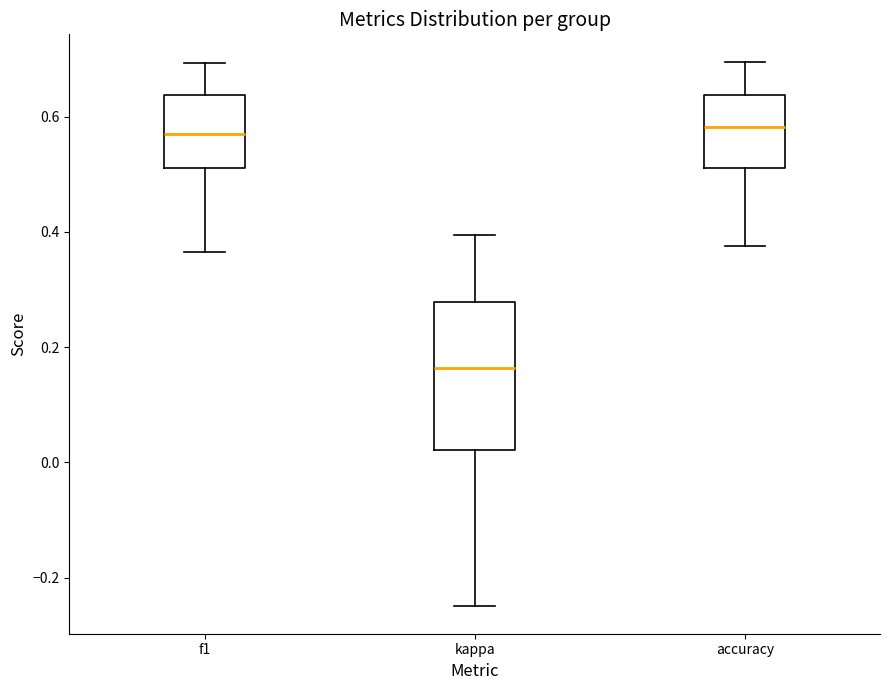

Reading left to right, transcribe this box plot: for each box, give where its median line is, the range the box spans, and where its two whiskers end, as read against the y-axis. The values are not printed on the chart, so give them approximately, as read against the axis.

f1: median 0.58, box 0.52 to 0.64, whiskers 0.36 to 0.70
kappa: median 0.16, box 0.02 to 0.28, whiskers -0.24 to 0.40
accuracy: median 0.58, box 0.52 to 0.64, whiskers 0.38 to 0.70